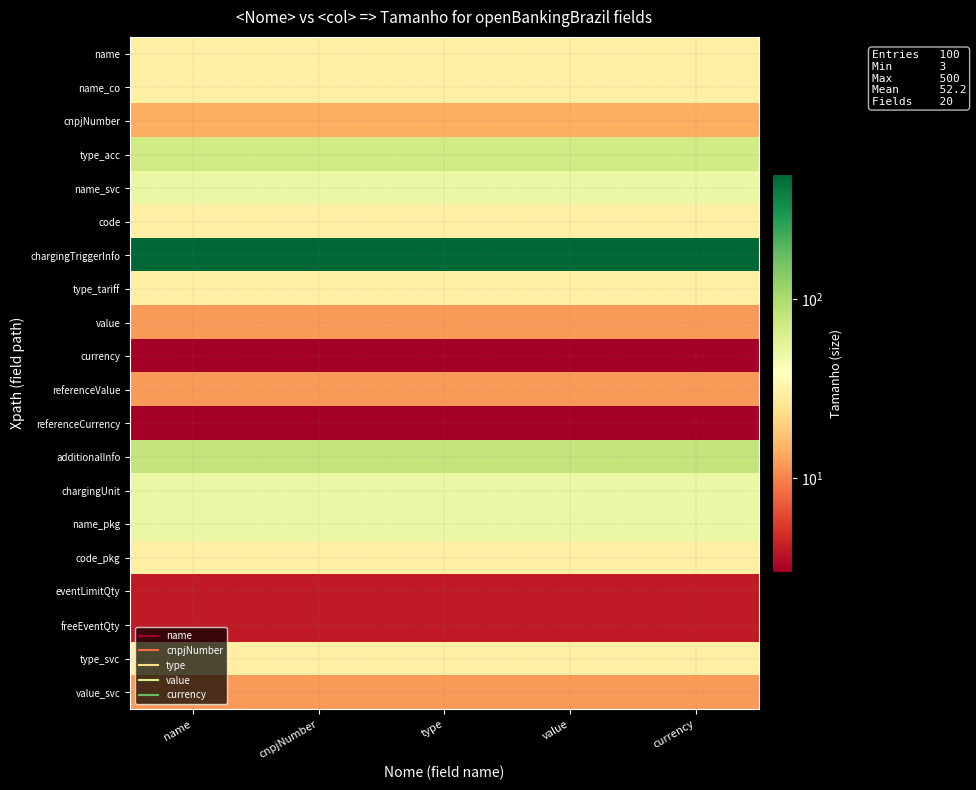

Which label corresponds to the largest value in the chart?

name